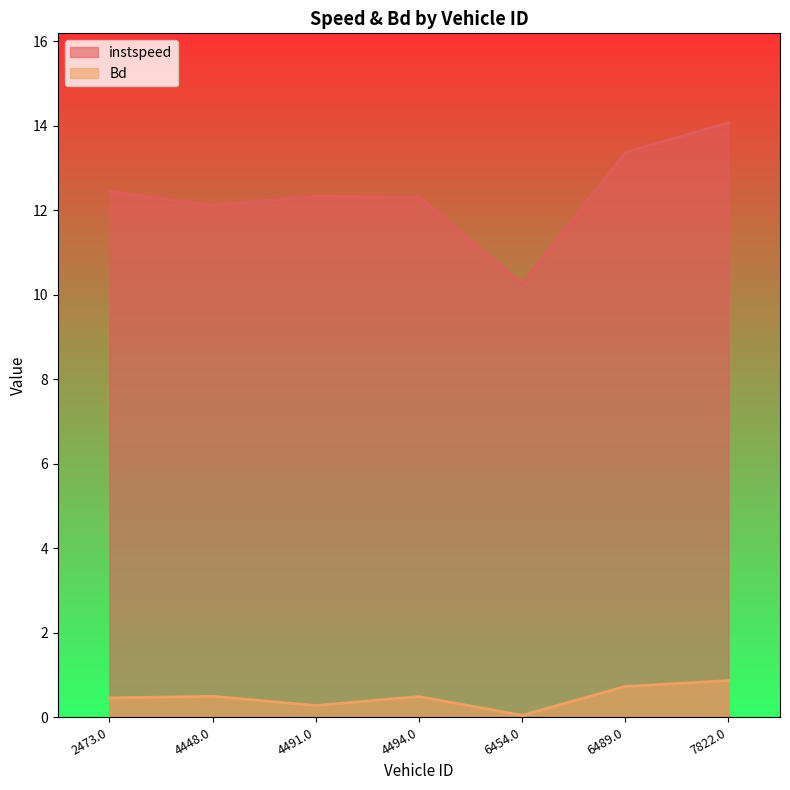

Does the chart display data point markers on the line(s)?

No